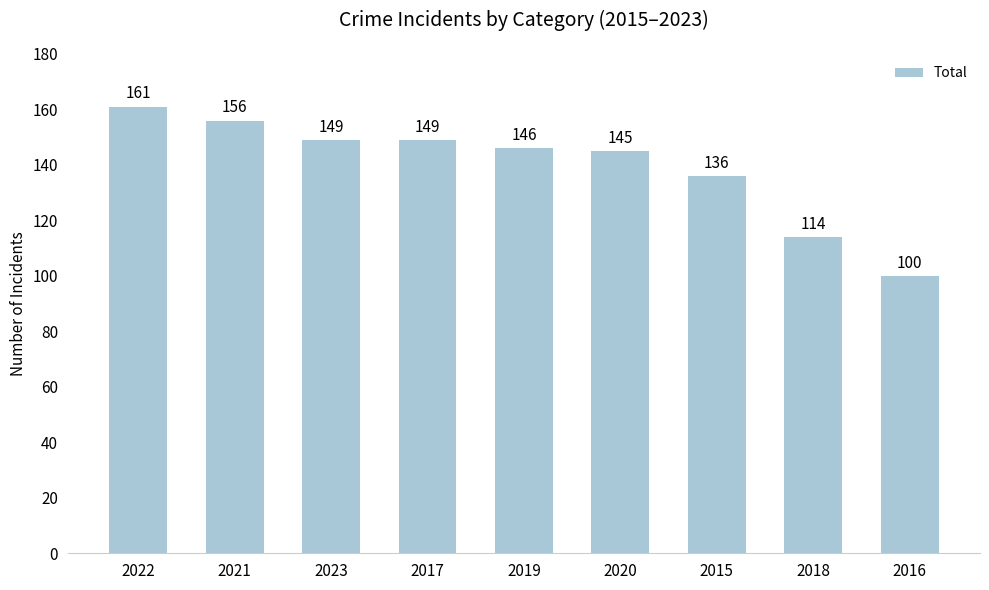

Reading left to right, what are all the values shown in this chart?

161	156	149	149	146	145	136	114	100